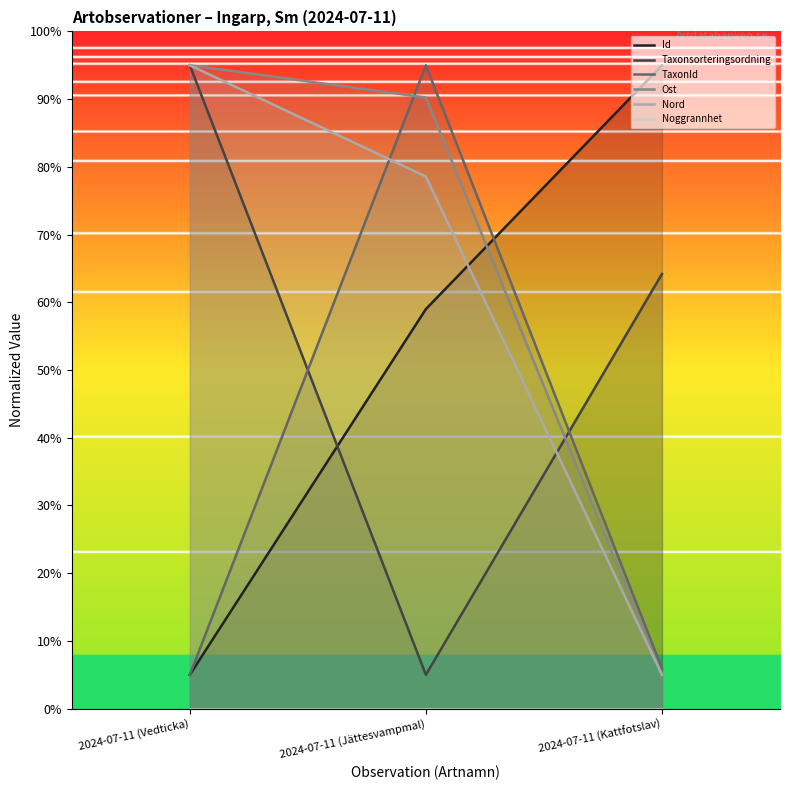

At how many categories does at least one series exceed 22?

3